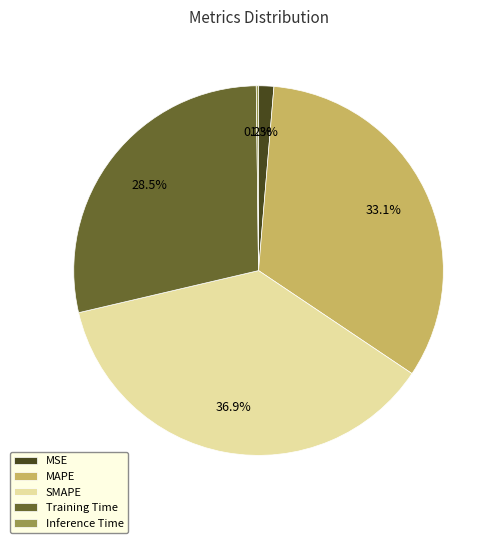

To the nearest percent, what is the combined percentage of MAPE and SMAPE?

70%